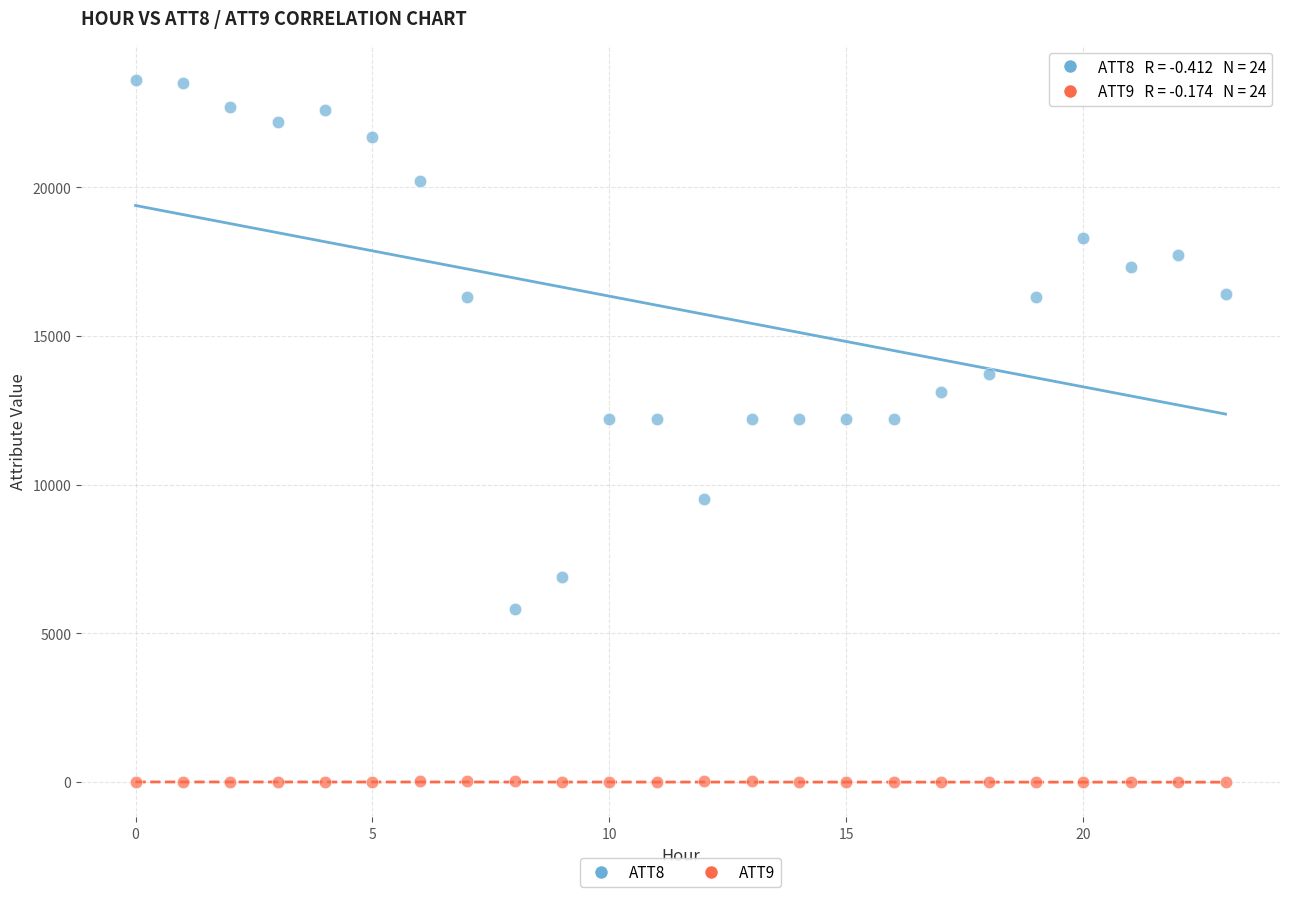

Across all data points, what is the range of Y values (max minus min)?

23610.0